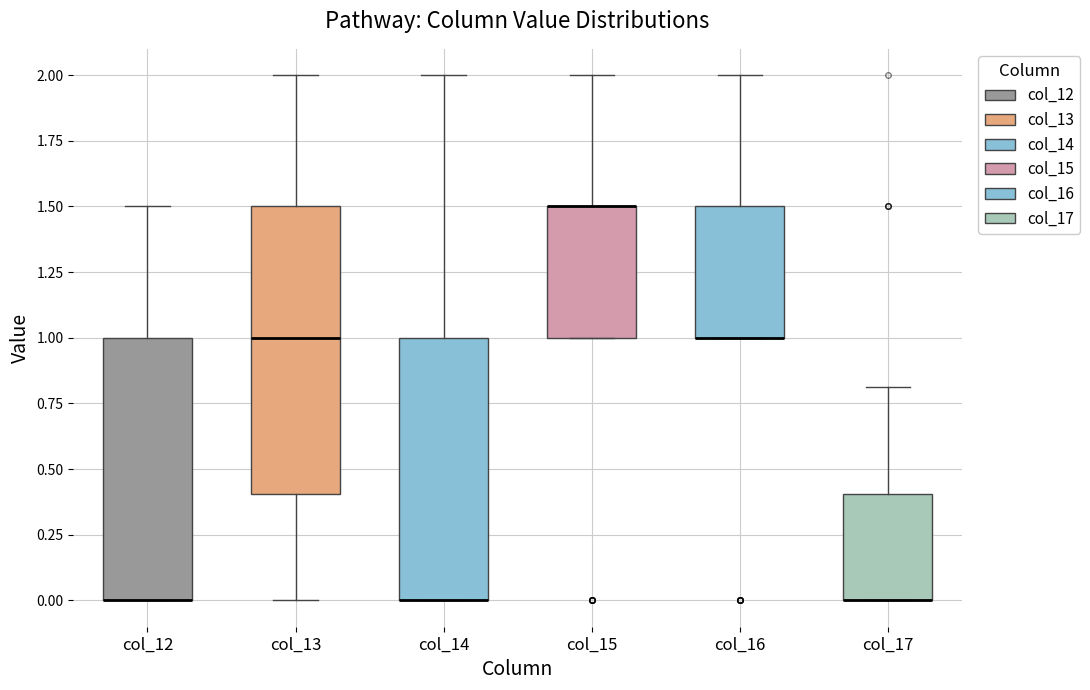

Comparing the boxes themselves (not the whiskers), which one is the tallest?

col_13